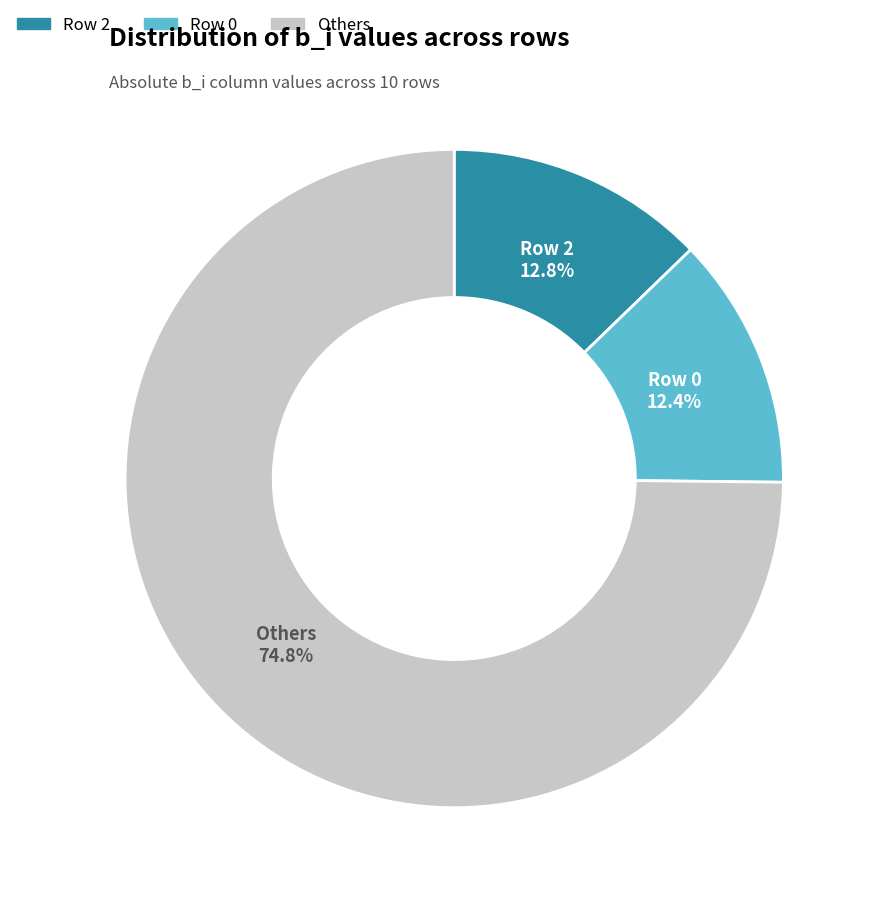

Is there any slice that represents more than half of the pie?

Yes